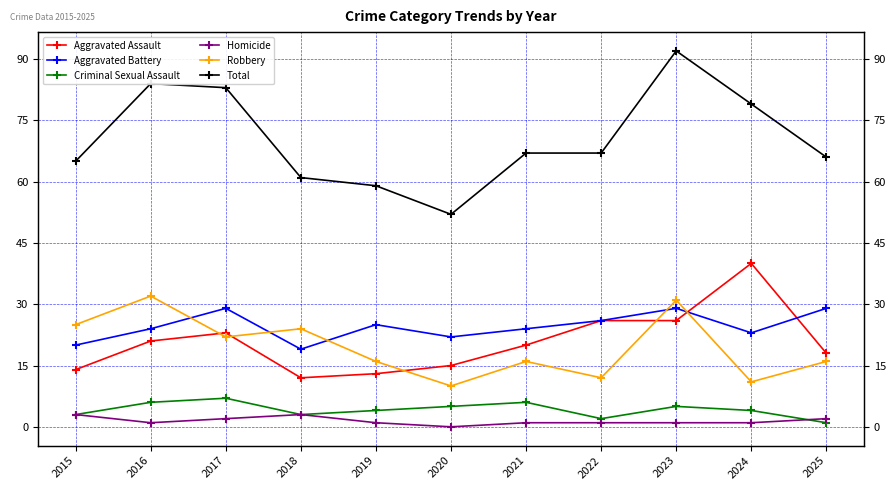

True or false: Aggravated Assault and Homicide intersect in this chart.

False